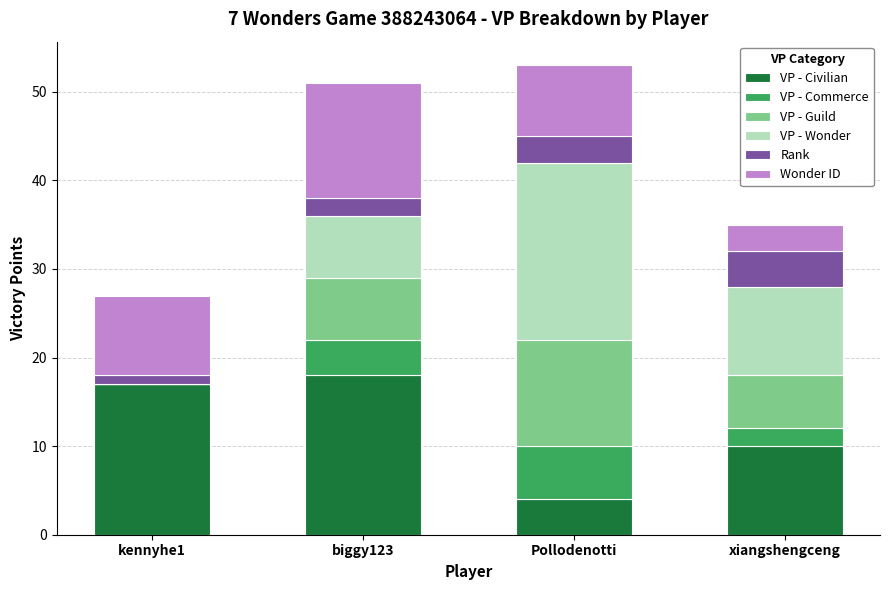

What is the highest value of the VP - Civilian series?

18